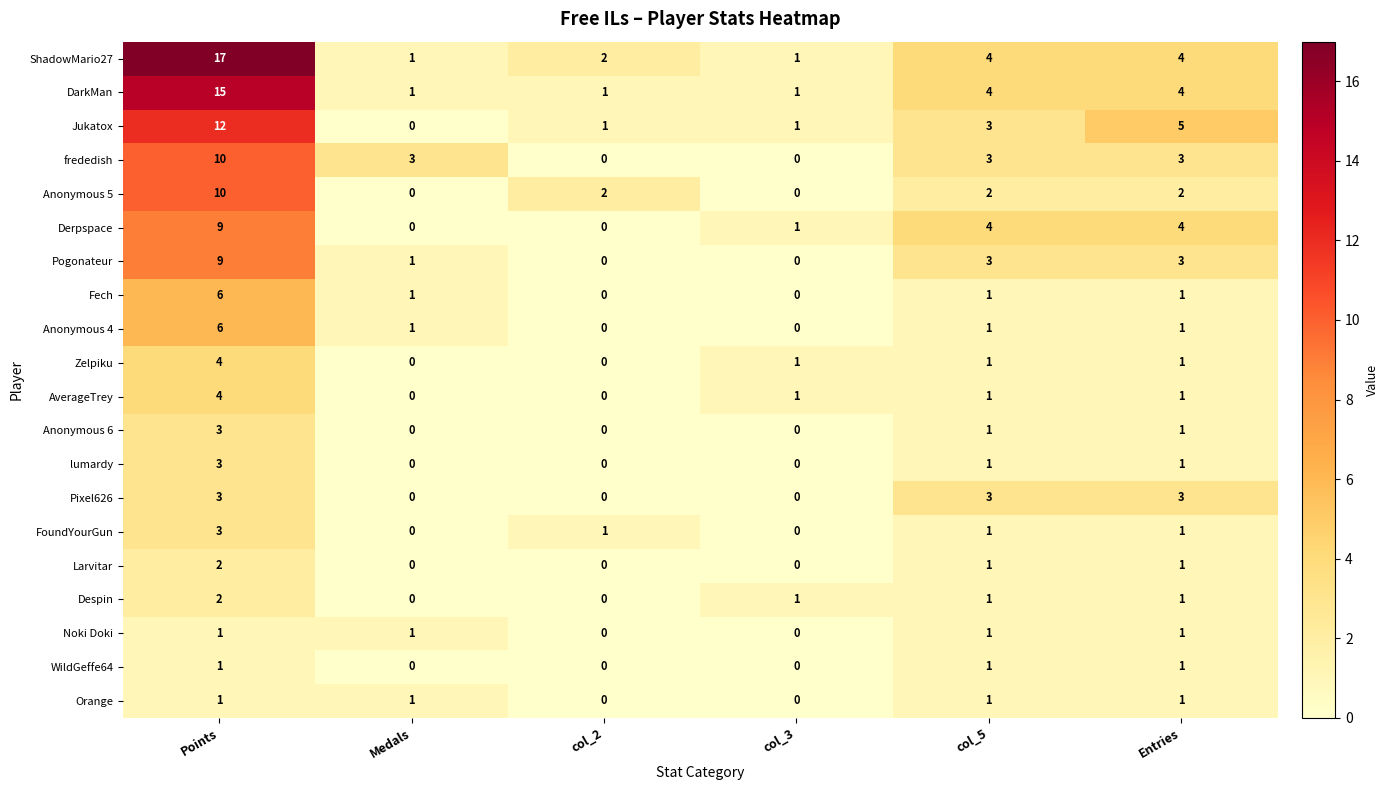

At which label does Anonymous 6 first exceed 1?

Points